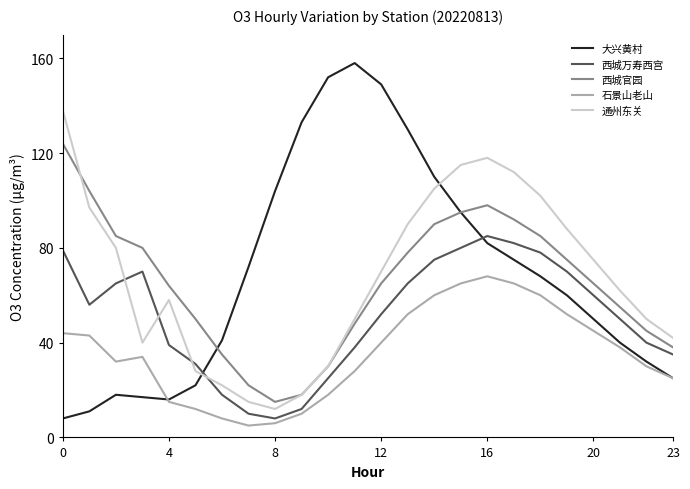

Which series has the widest spread of values?

大兴黄村